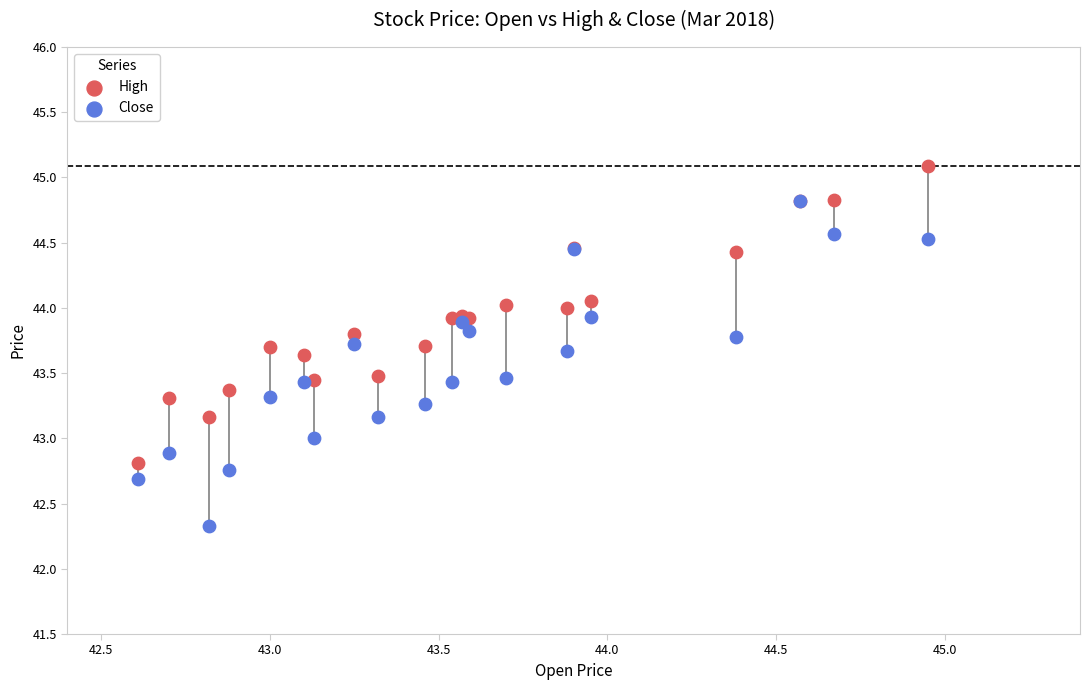

What are all the series names shown in the legend?

High, Close